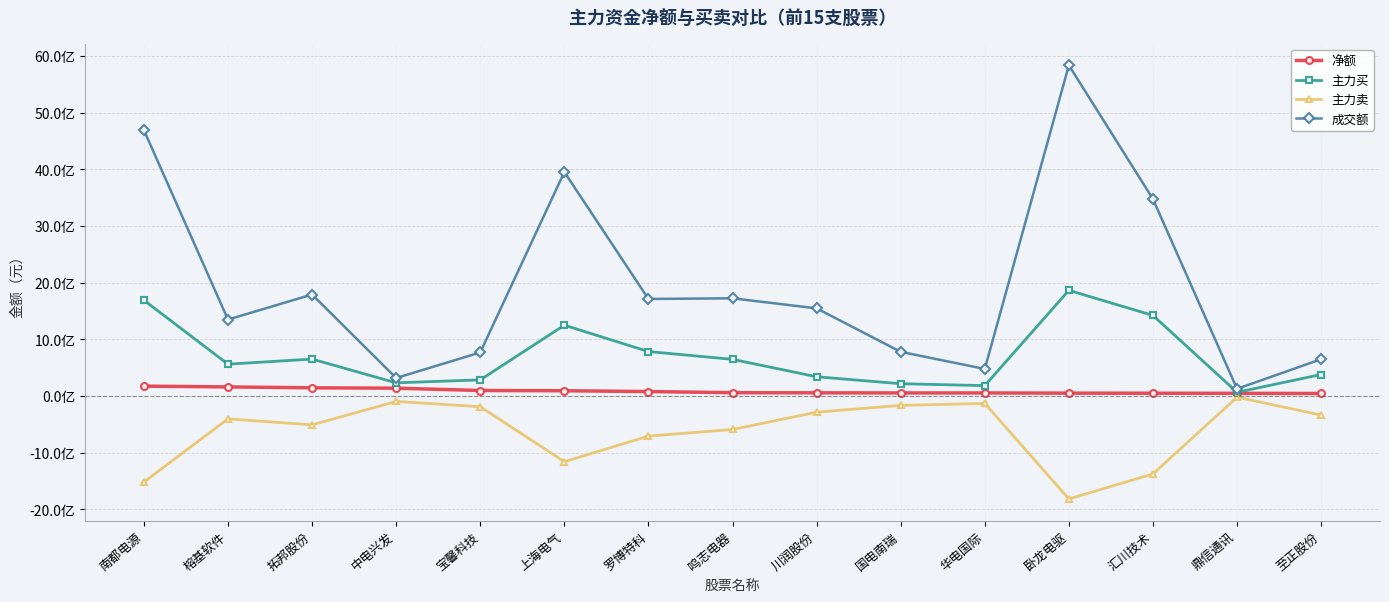

Does the chart have visible grid lines?

Yes